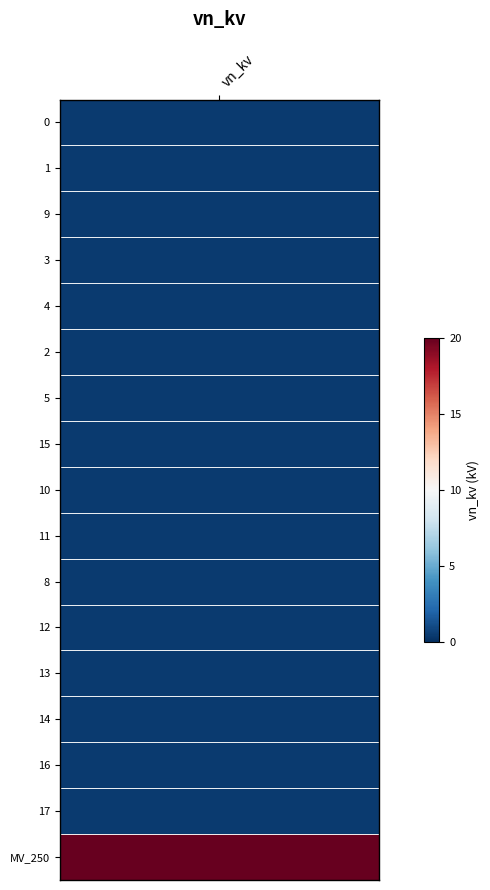

What is the total value across all series at 14?

1.8